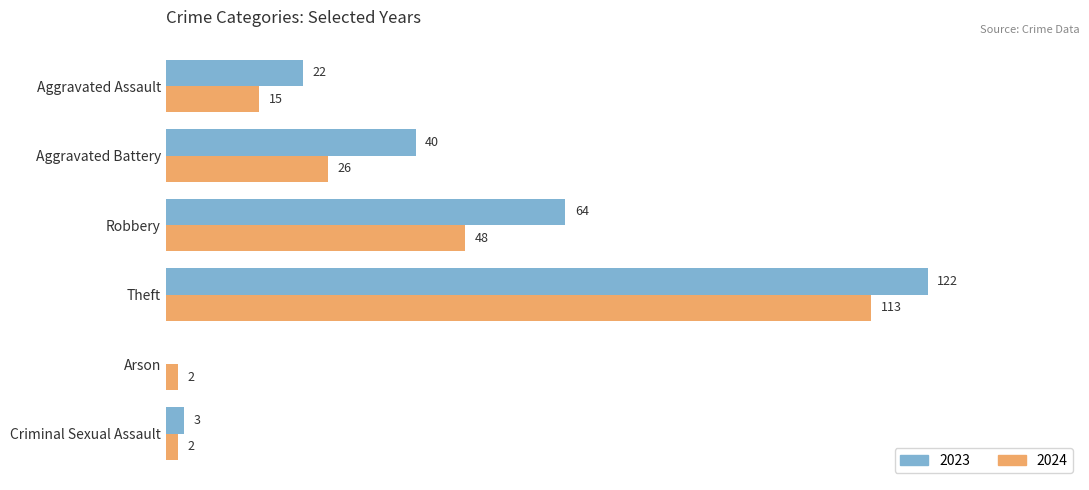

At which category is the sum across all series the highest?

Theft